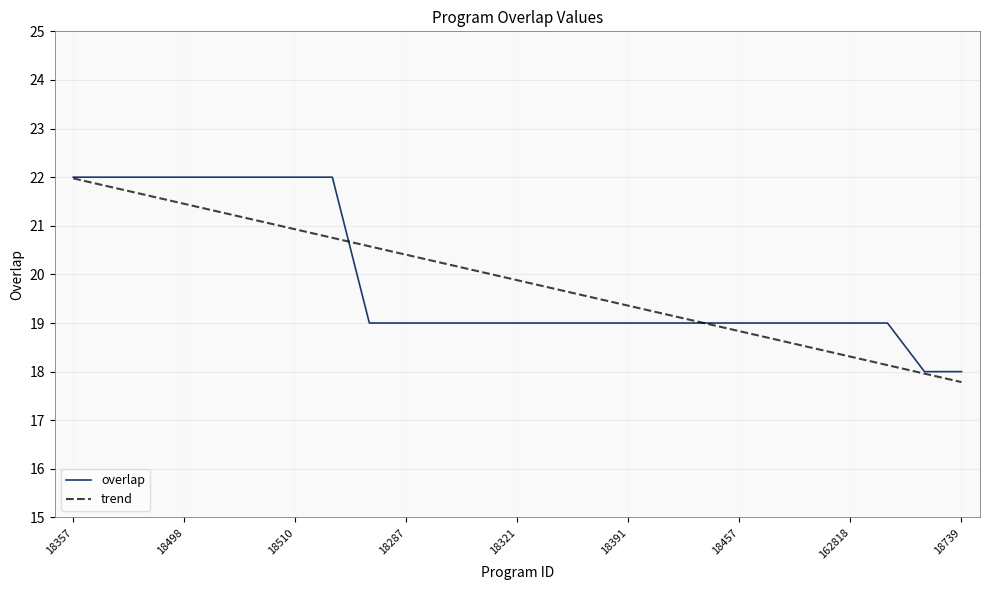

What is the lowest value of the trend series?

17.8